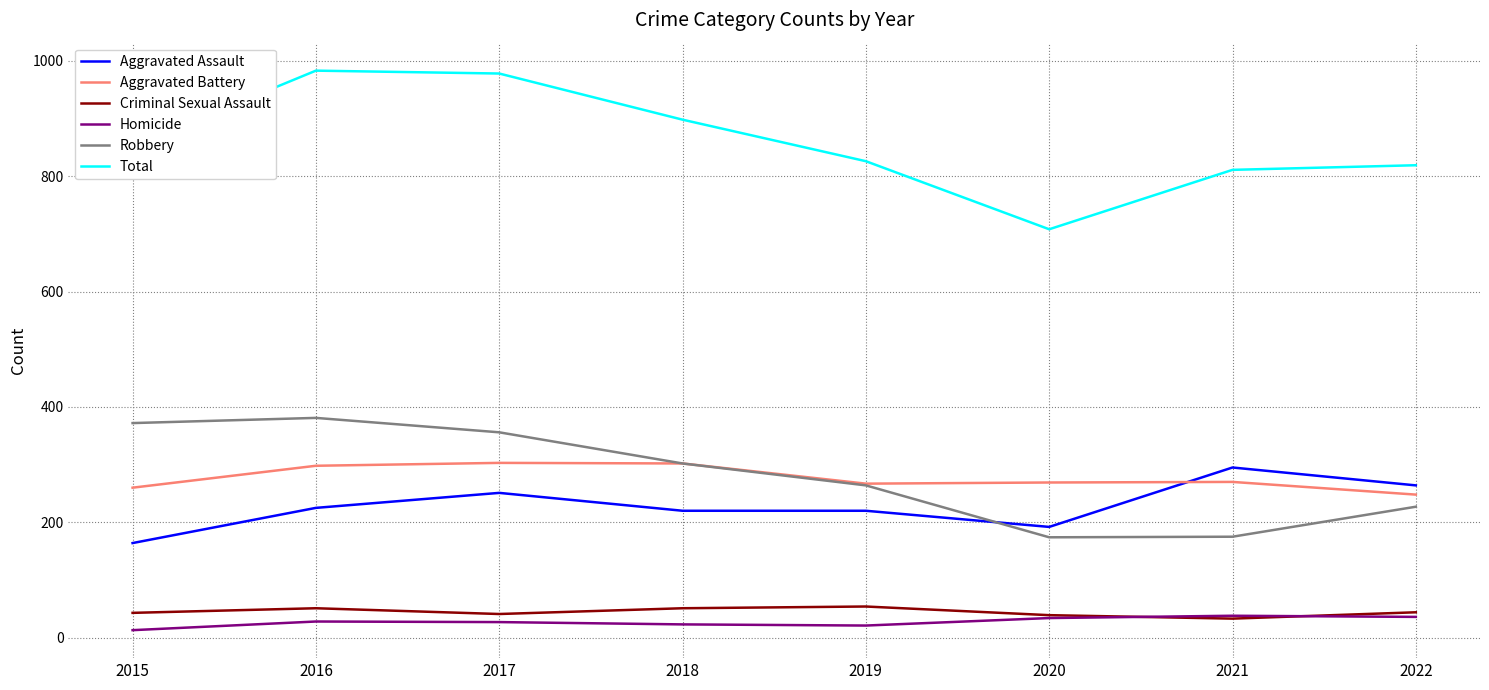

True or false: Homicide and Robbery cross at least once.

False